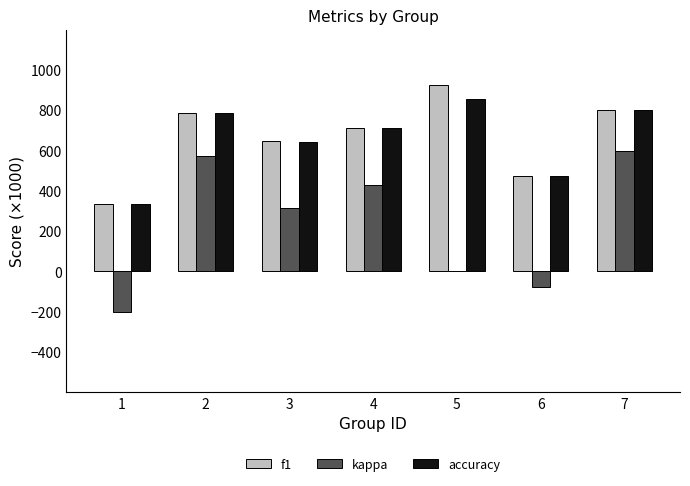

Reading left to right, extract all data points from this chart.

f1: 1=333.3	2=786.8	3=648.4	4=714.3	5=923.1	6=473.7	7=800.0
kappa: 1=-200.0	2=571.4	3=313.7	4=427.3	5=0.0	6=-79.5	7=600.0
accuracy: 1=333.3	2=785.7	3=642.9	4=714.3	5=857.1	6=473.7	7=800.0